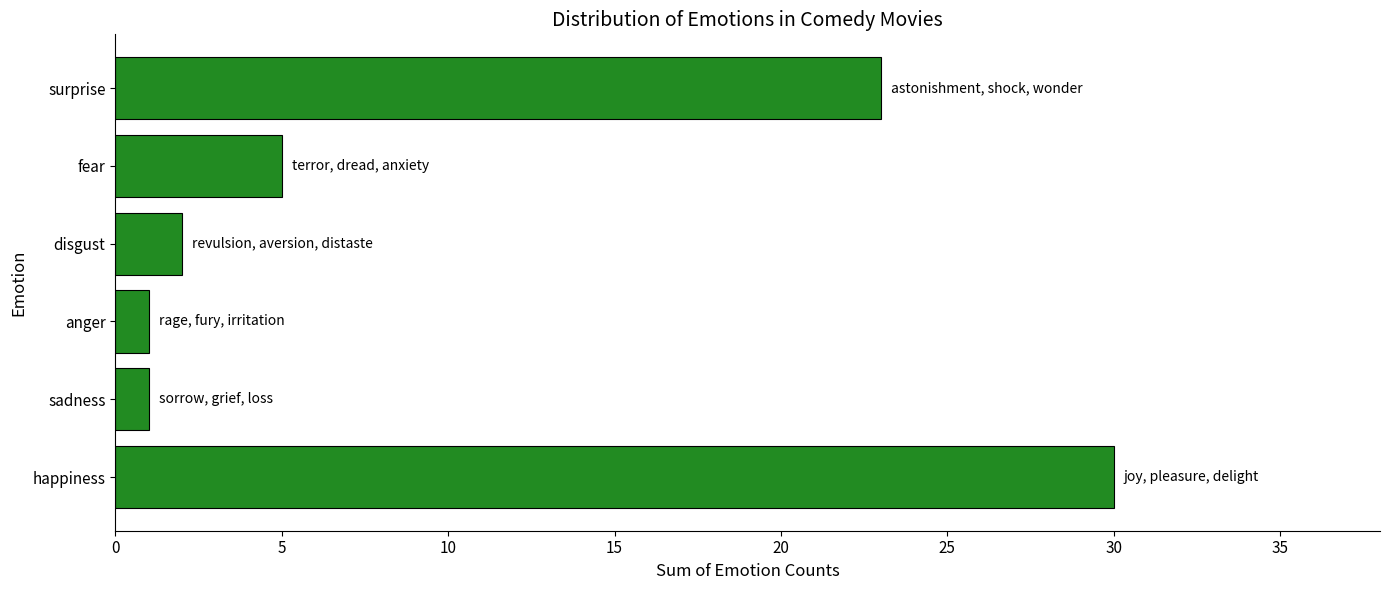

How many values are below 5?

3